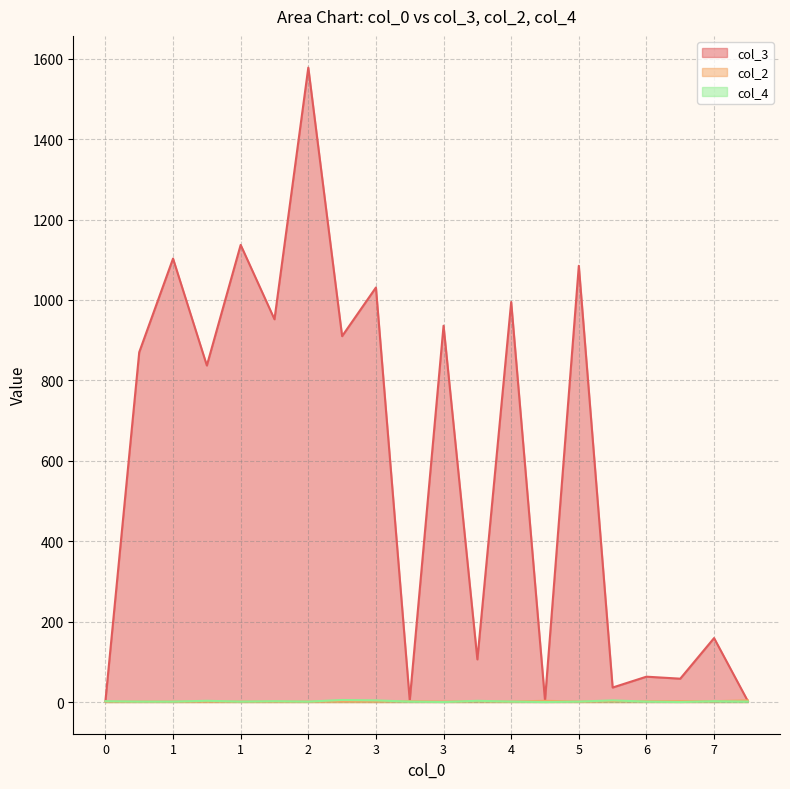

How many lines are shown in the chart?

3